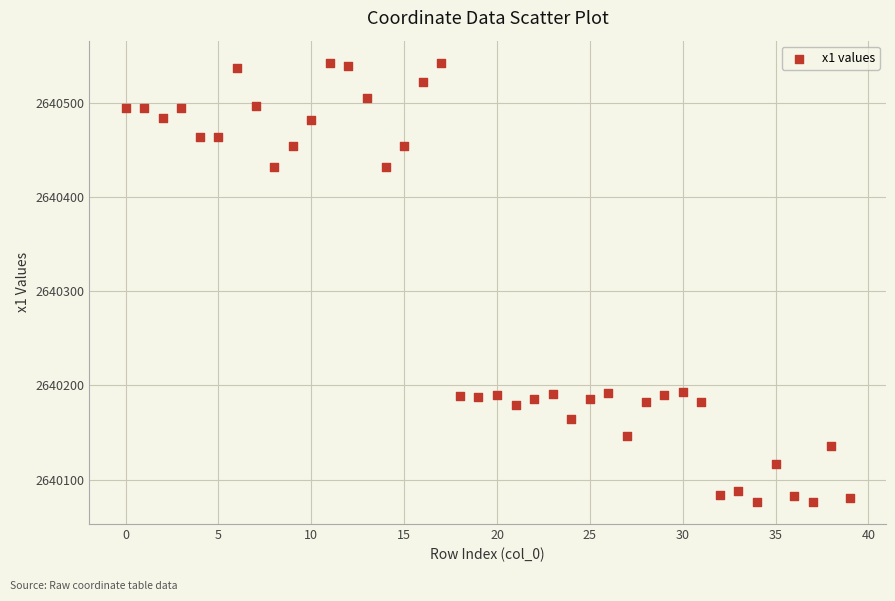

What is the range of Y values (max minus min)?

466.5